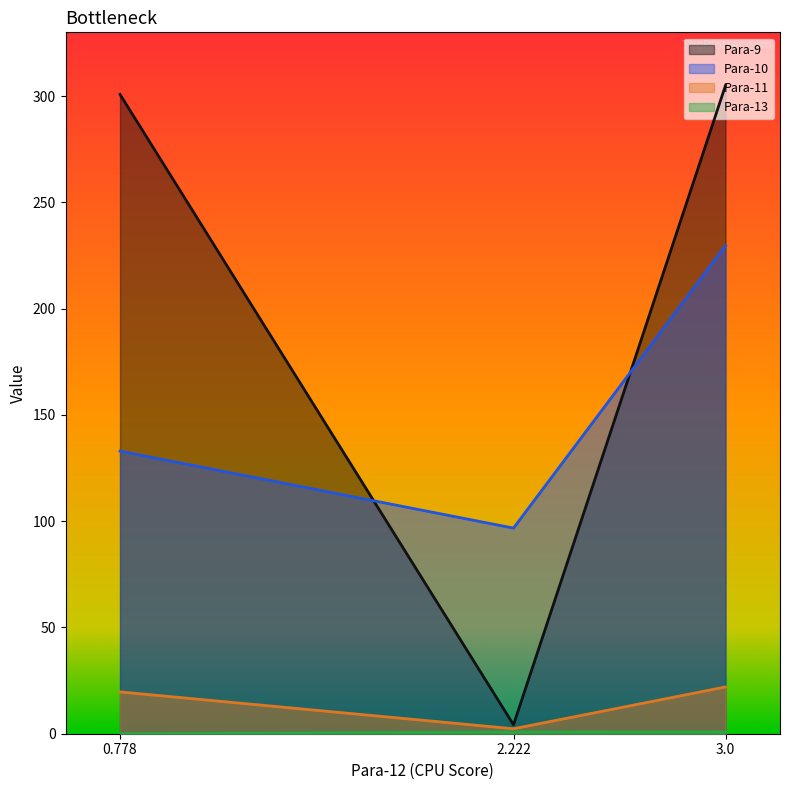

Where is Para-11 nearest to the value 12?

0.778